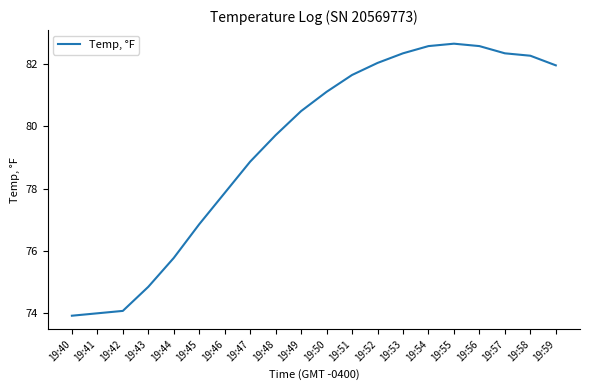

What is the maximum value shown in the chart?

82.7